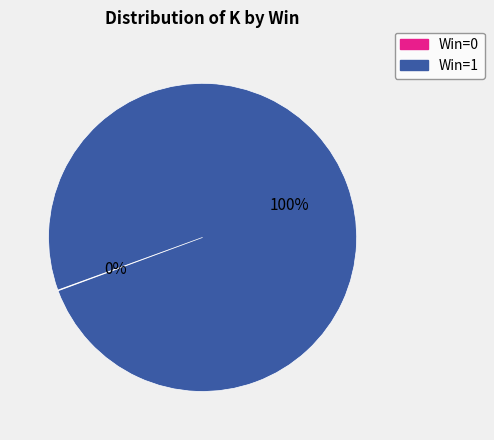

Is there any slice that represents more than half of the pie?

Yes